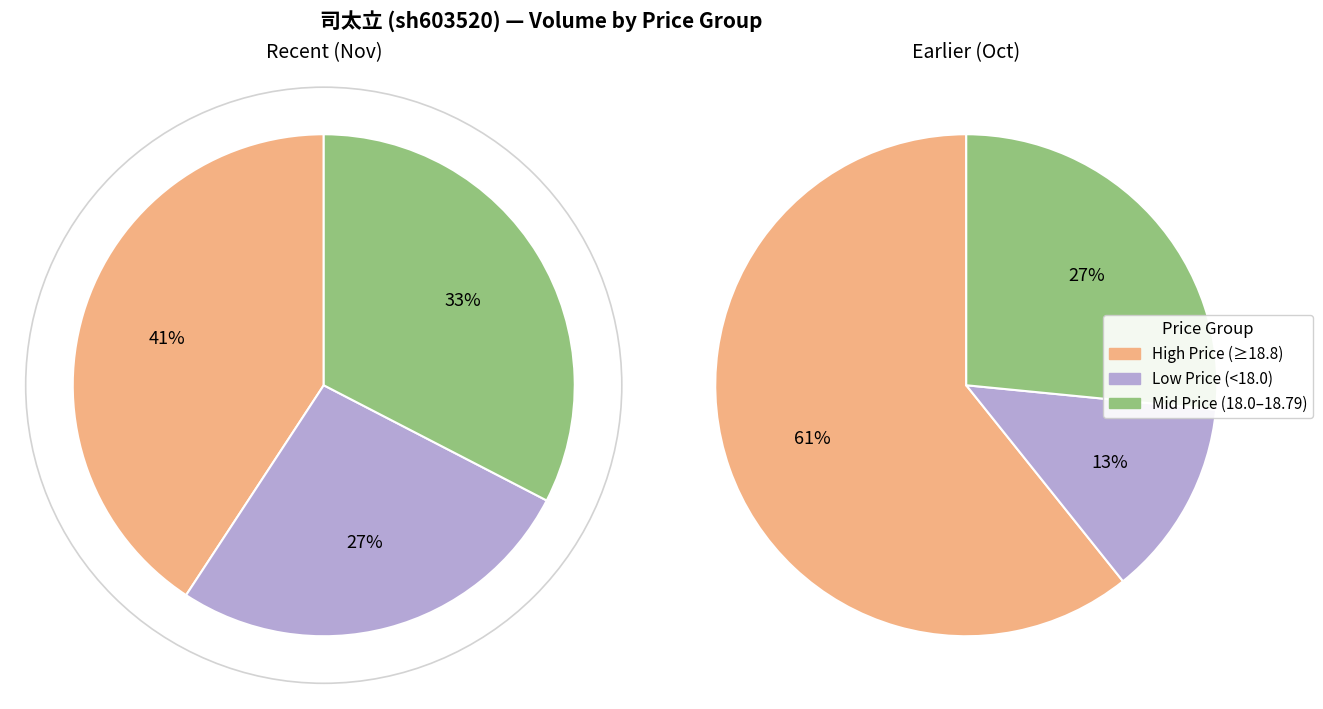

Is there a majority slice in this chart?

No